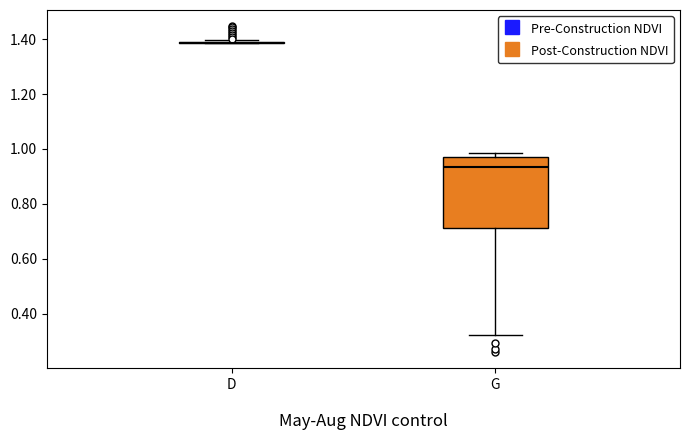

Reading left to right, transcribe this box plot: for each box, give where its median line is, the range the box spans, and where its two whiskers end, as read against the y-axis. The values are not printed on the chart, so give them approximately, as read against the axis.

D: box collapsed to a line at 1.38, whiskers 1.38 to 1.40
G: median 0.94, box 0.72 to 0.98, whiskers 0.32 to 0.98 (just above the box's upper edge)